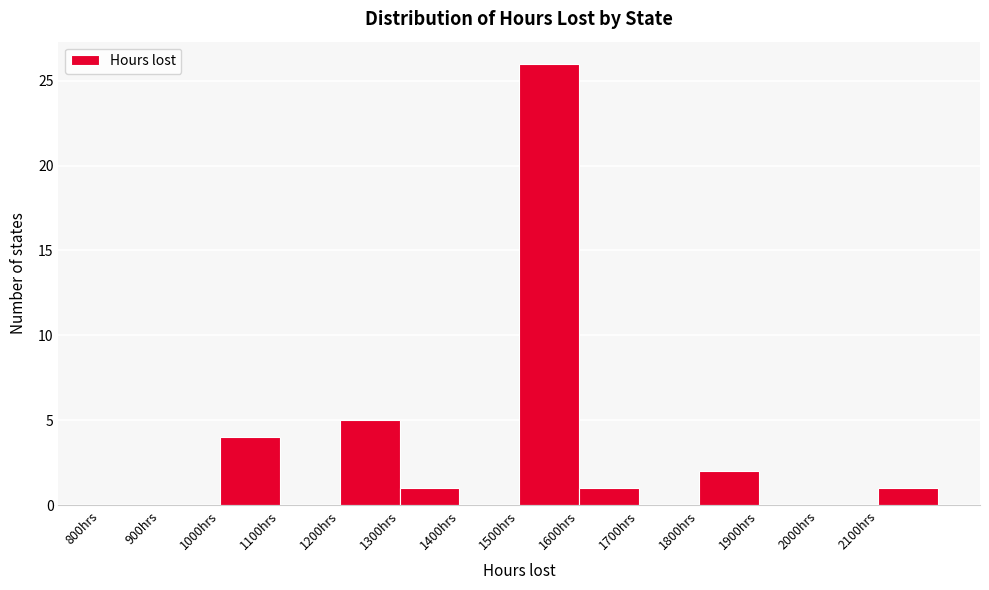

Over which range of the x-axis is the bar tallest?

1500 to 1600